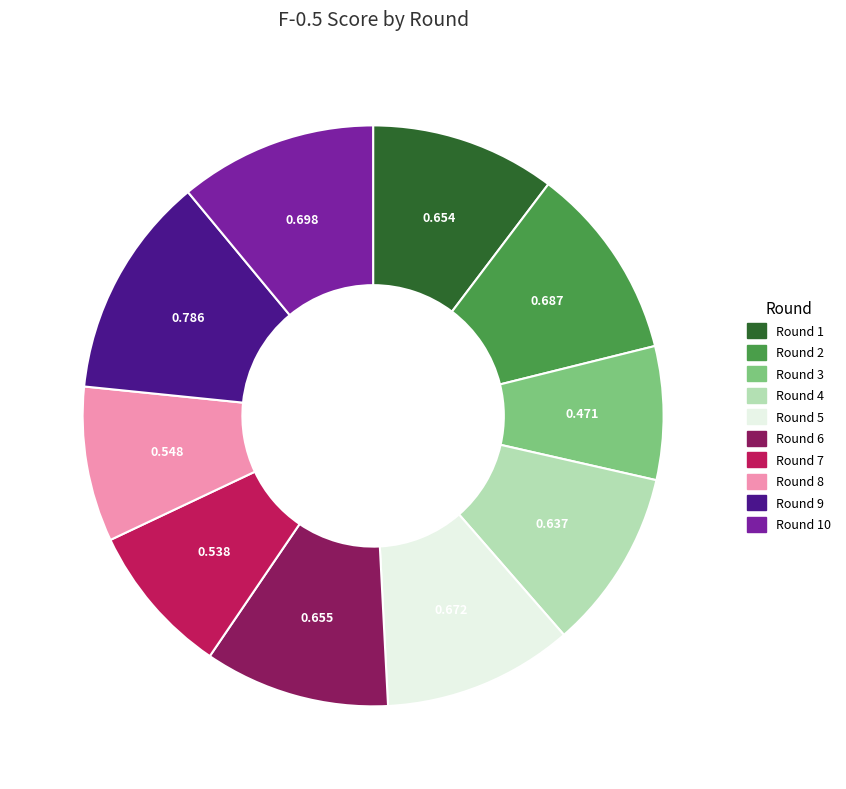

Count the number of slices in the pie.

10